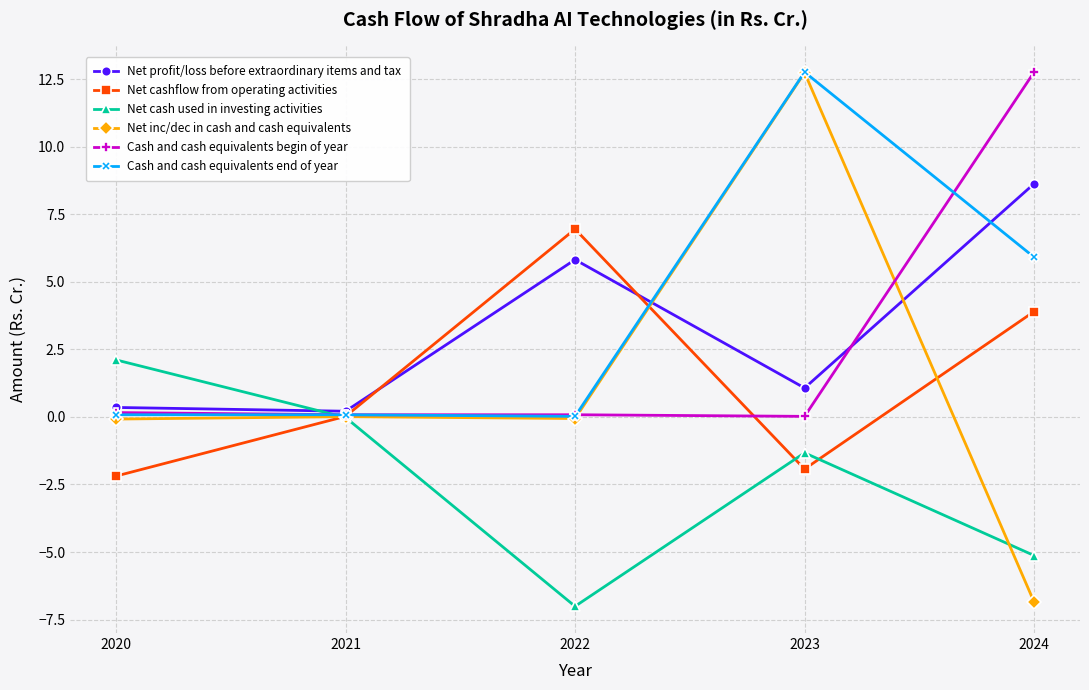

Which series has the largest total across all categories?

Cash and cash equivalents end of year